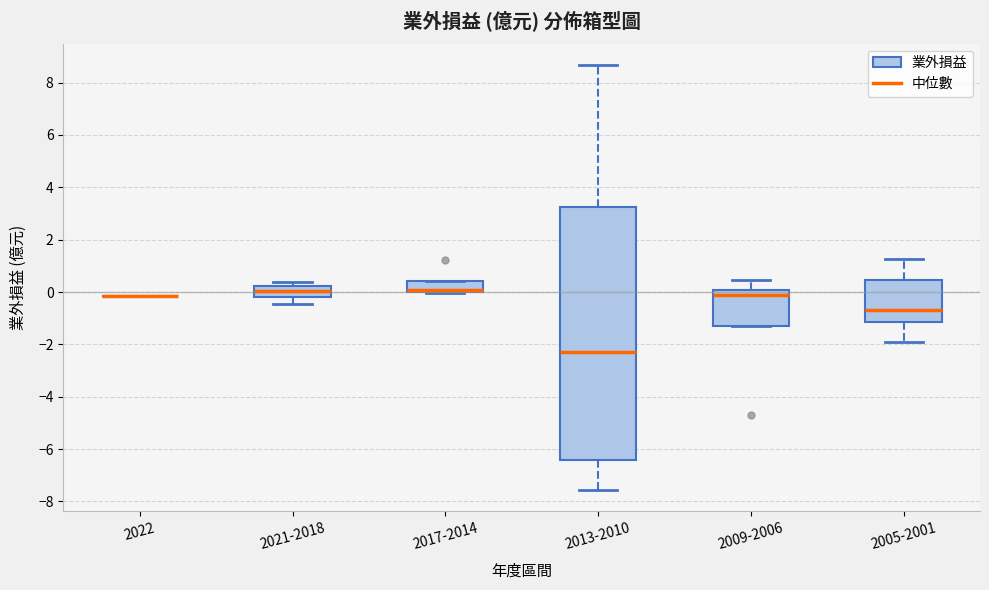

Reading left to right, transcribe this box plot: for each box, give where its median line is, the range the box spans, and where its two whiskers end, as read against the y-axis. The values are not printed on the chart, so give them approximately, as read against the axis.

2022: box collapsed to a line at -0.2, whiskers -0.2 to -0.2
2021-2018: median 0.0, box -0.2 to 0.2, whiskers -0.4 to 0.4
2017-2014: median 0.0 (just above the box's lower edge), box 0.0 to 0.4, whiskers 0.0 to 0.4
2013-2010: median -2.2, box -6.4 to 3.2, whiskers -7.6 to 8.6
2009-2006: median -0.2, box -1.2 to 0.0, whiskers -1.2 to 0.4
2005-2001: median -0.6, box -1.2 to 0.4, whiskers -2.0 to 1.2